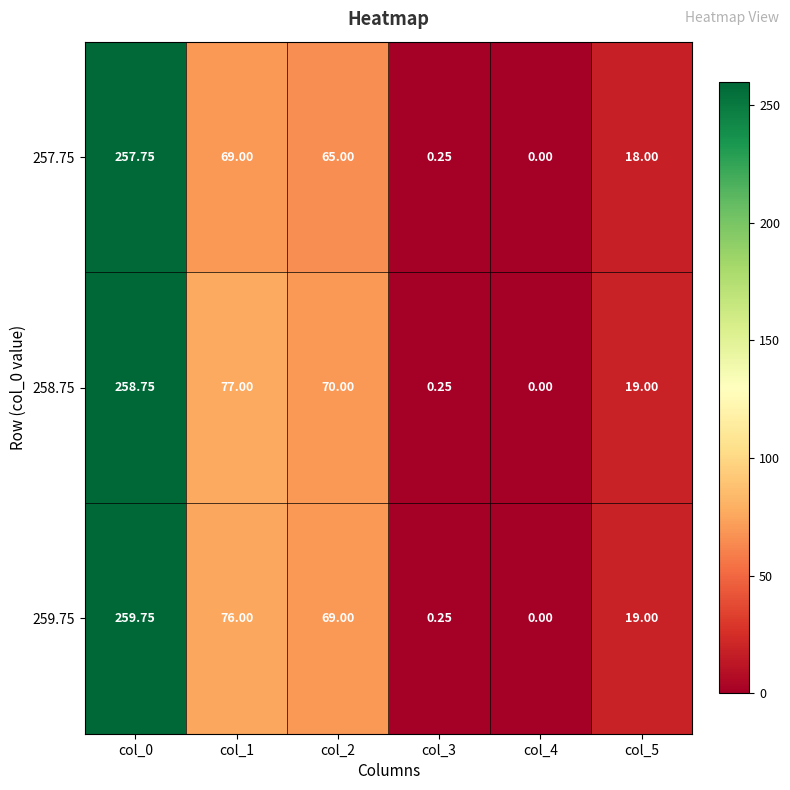

Is the value of 257.75 at col_0 greater than the value of 258.75 at col_4?

Yes